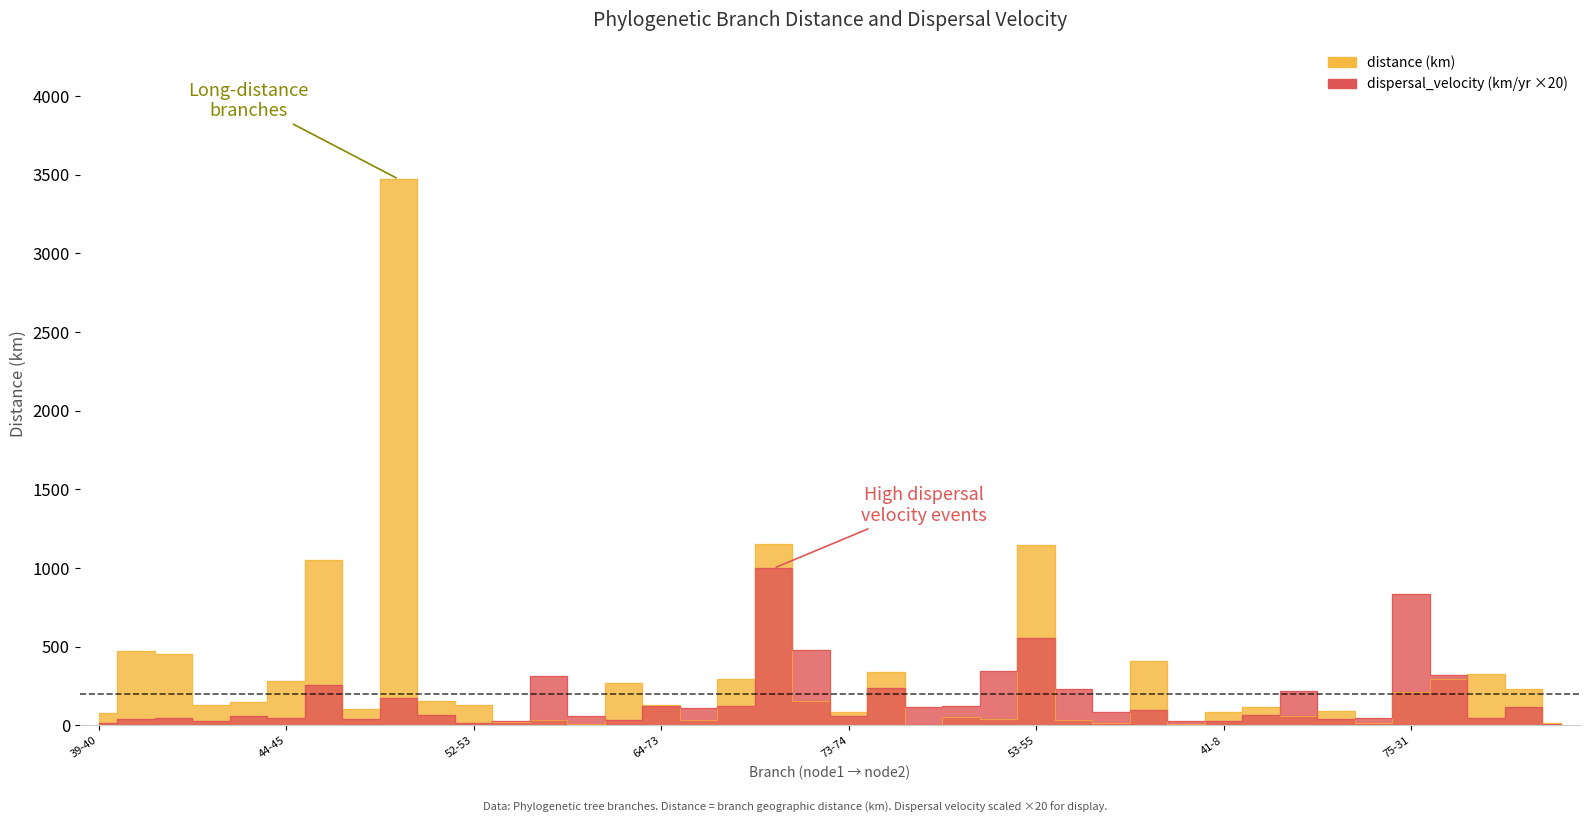

Reading left to right, list all the values displayed in this chart.

distance: 39-40=75.7	39-47=470.6	40-44=451.6	47-52=130.9	52-56=146.3	44-45=283.4	56-63=1048.6	45-46=107.1	40-41=3472.3	63-64=155.9	52-53=130.4	64-65=19.6	65-67=35.0	65-66=6.9	56-57=268.1	64-73=129.8	67-68=36.8	41-42=295.9	57-58=1153.5	42-43=152.6	73-74=87.7	68-69=340.0	69-70=3.0	58-62=52.1	70-71=41.1	53-55=1147.1	62-18=33.7	62-19=12.0	46-1=406.4	74-75=9.5	41-8=84.9	73-33=117.6	55-35=58.8	53-54=89.5	55-36=16.2	75-31=213.9	58-59=295.0	45-2=326.2	68-29=233.4	66-23=13.2
dispersal_velocity: 39-40=15.9	39-47=39.6	40-44=44.1	47-52=27.8	52-56=61.9	44-45=44.2	56-63=258.2	45-46=43.2	40-41=172.8	63-64=68.8	52-53=14.0	64-65=28.6	65-67=314.0	65-66=58.7	56-57=36.4	64-73=122.3	67-68=110.6	41-42=120.2	57-58=998.6	42-43=481.8	73-74=61.1	68-69=237.7	69-70=116.6	58-62=124.2	70-71=346.6	53-55=553.7	62-18=233.8	62-19=83.2	46-1=97.3	74-75=26.7	41-8=25.9	73-33=64.5	55-35=220.2	53-54=37.9	55-36=46.9	75-31=837.4	58-59=320.6	45-2=46.8	68-29=116.3	66-23=5.5